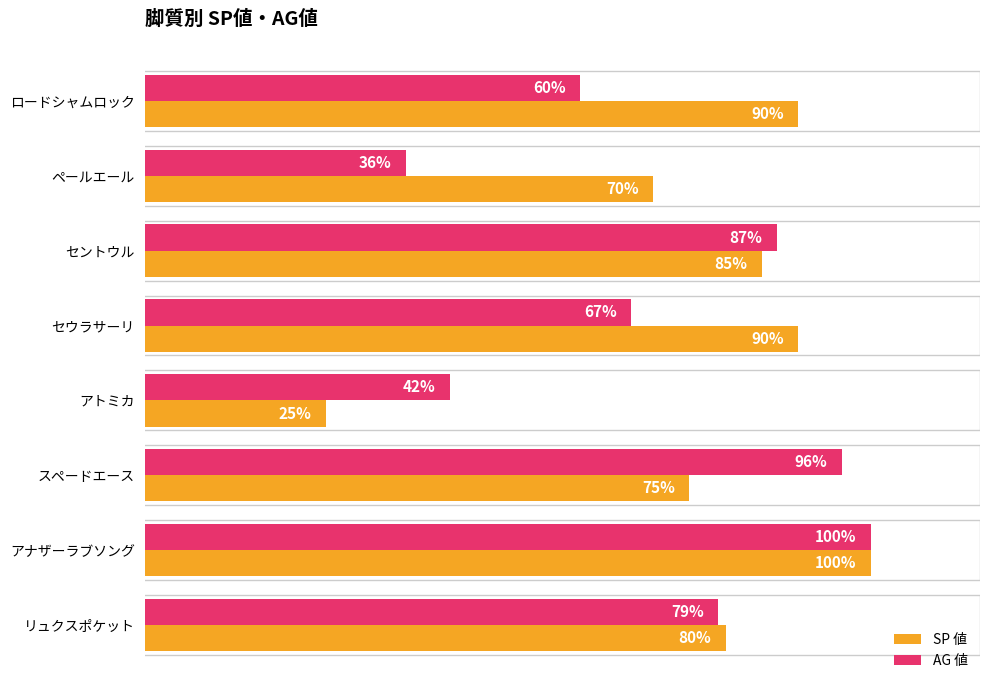

Which category has the highest value across all series?

アナザーラブソング